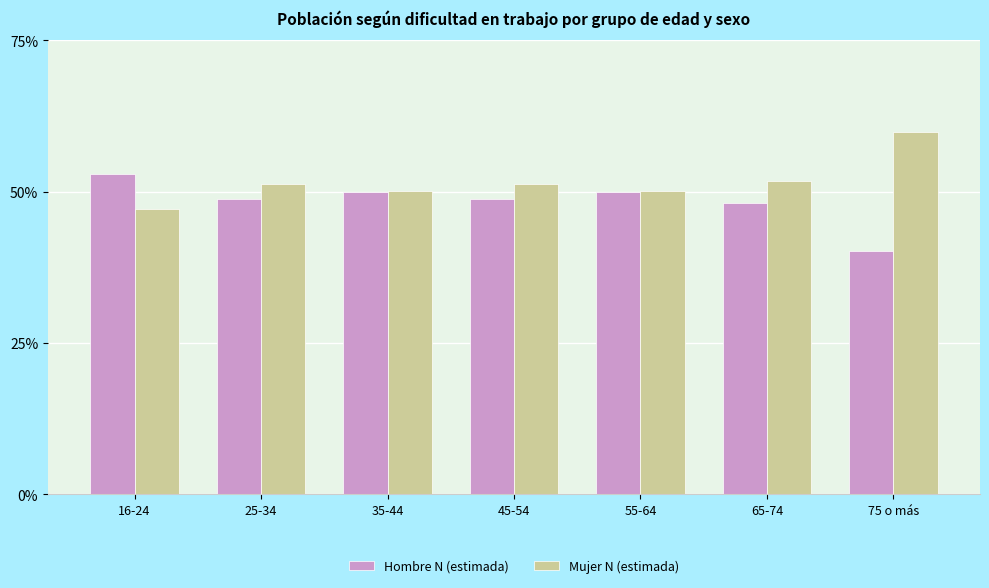

What are all the series names shown in the legend?

Hombre N (estimada), Mujer N (estimada)